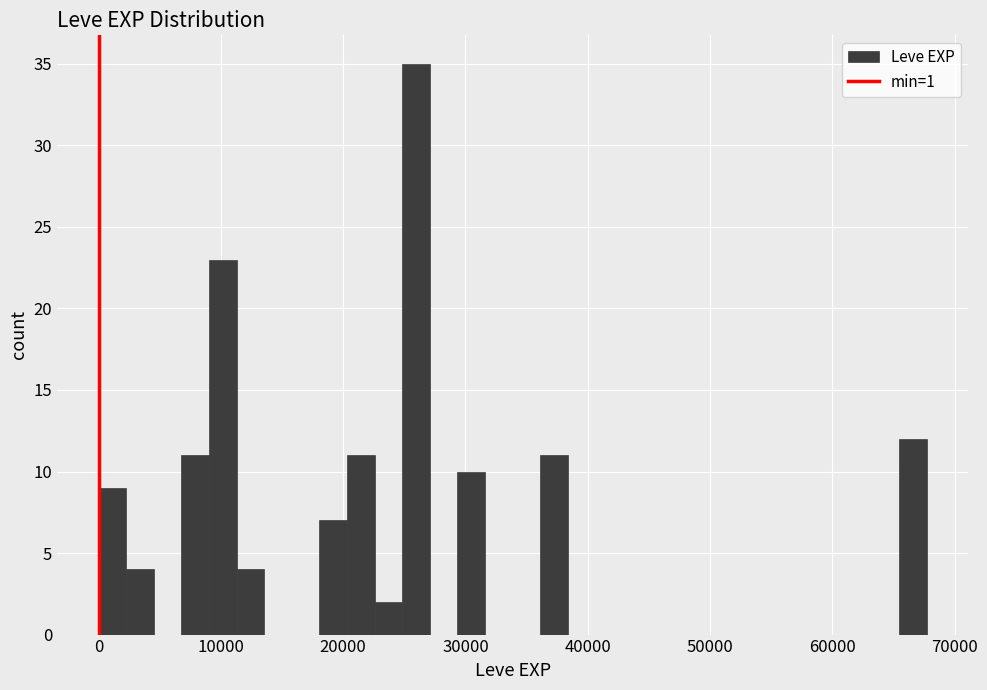

Read against the x-axis, roughly where is the centre of the tallest bar?

26000